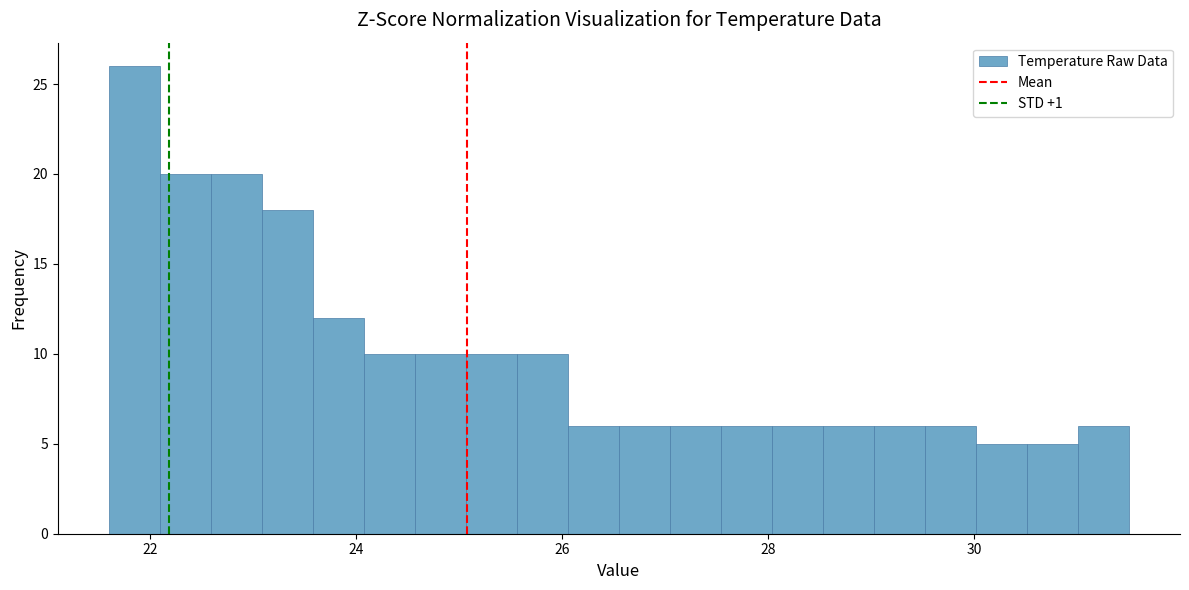

Around what value on the x-axis is the tallest bar? Give the approximate position of its centre, as read against the axis.

21.8